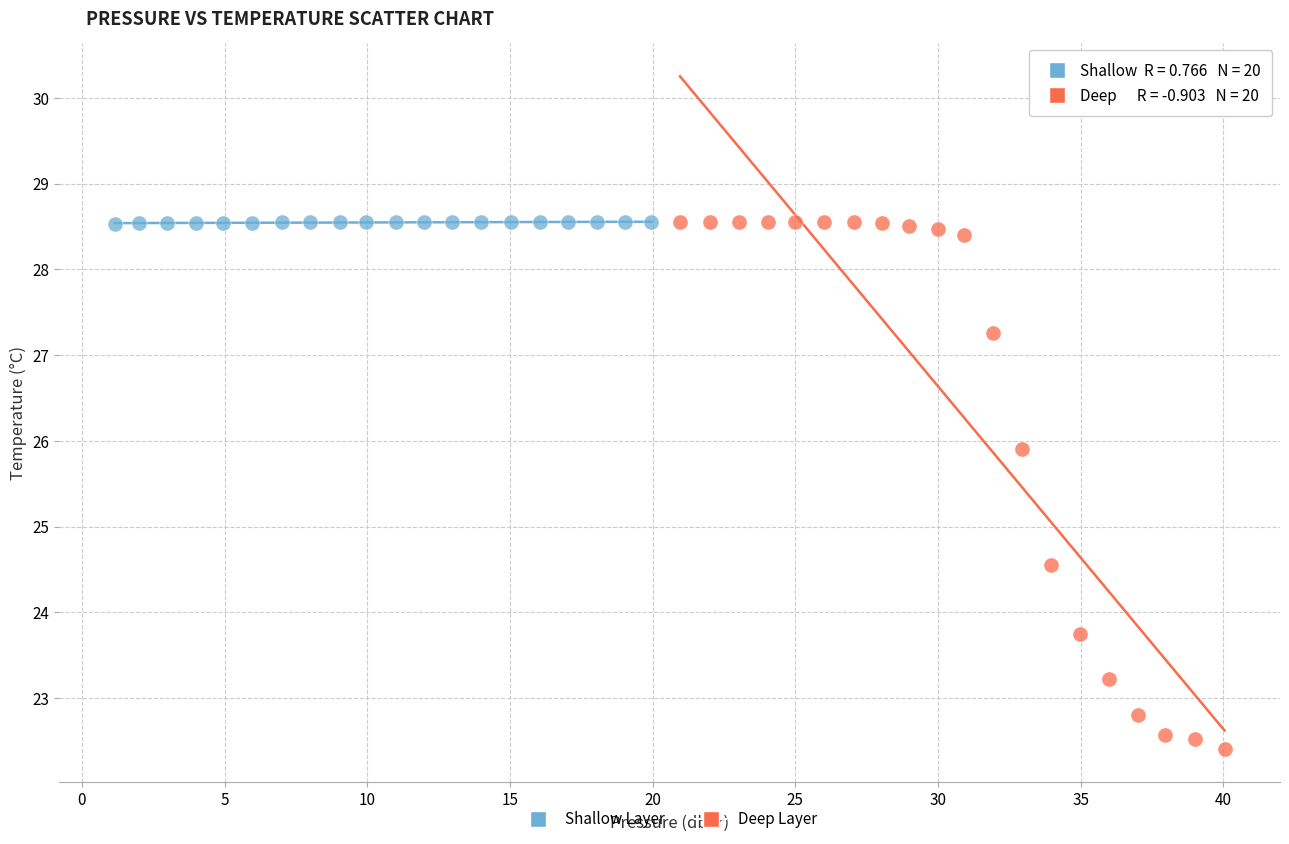

Which series has the largest Y range (max minus min)?

Deep Layer